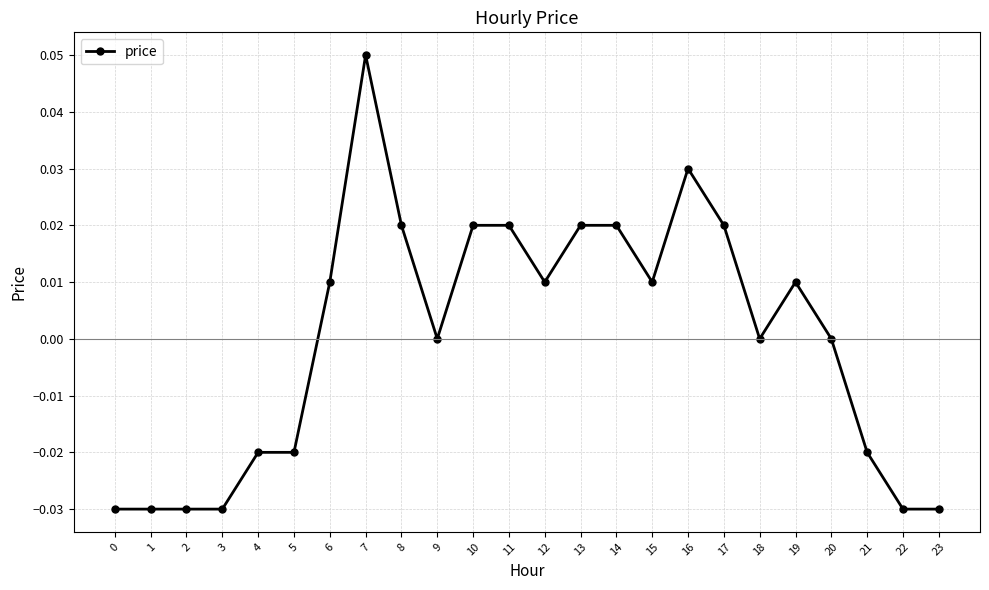

The chart shows a value of 0.0 at 8. True or false?

True